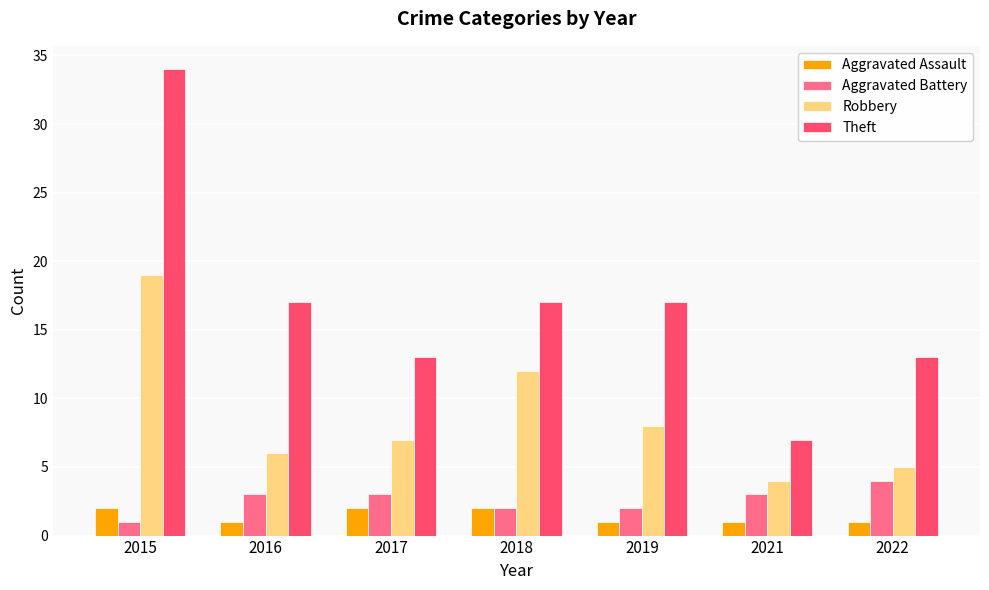

Is the value of Robbery at 2019 greater than the value of Theft at 2021?

Yes